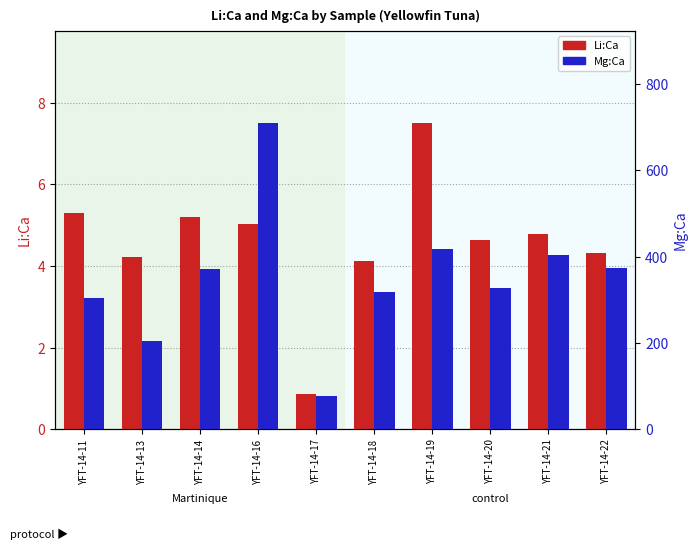

How many groups of bars are there?

10